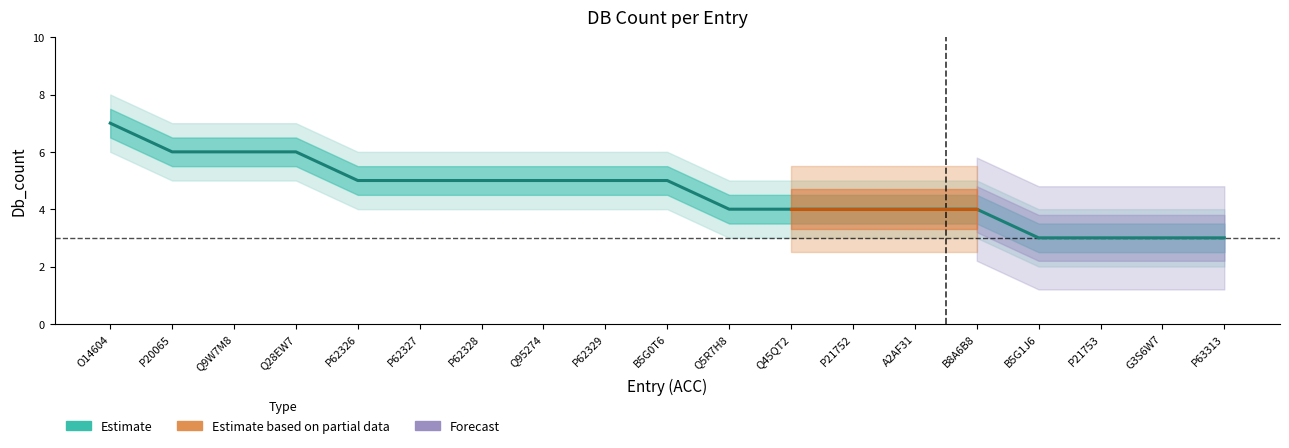

Reading left to right, what are all the values shown in this chart?

7	6	6	6	5	5	5	5	5	5	4	4	4	4	4	3	3	3	3